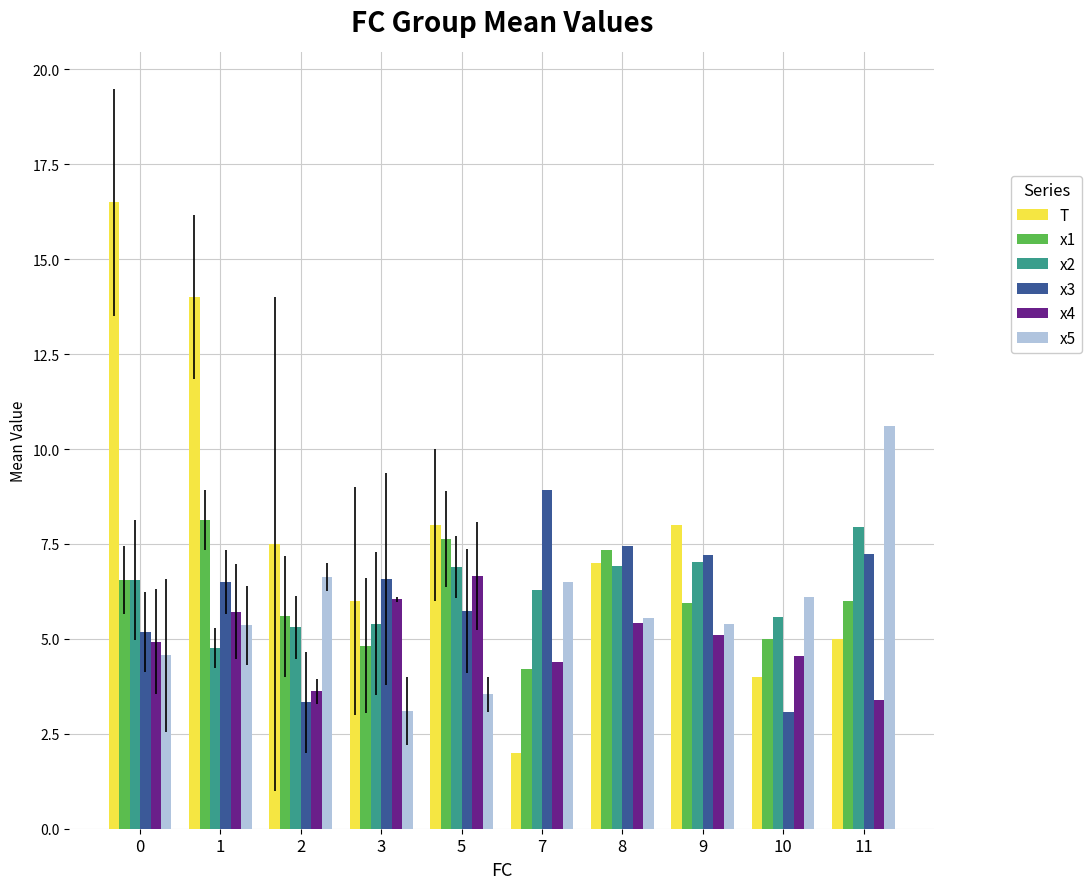

How many bars are there in each group?

6